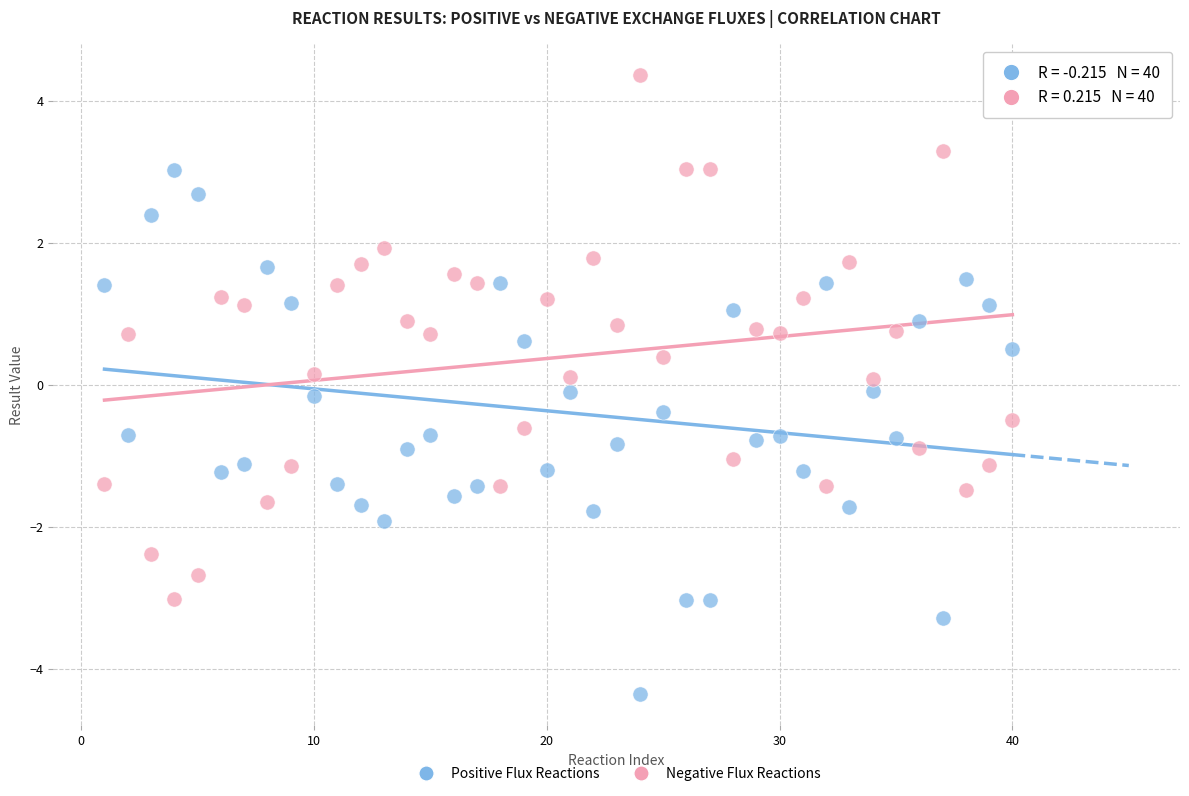

Which series contains the highest Y value?

Negative Flux Reactions